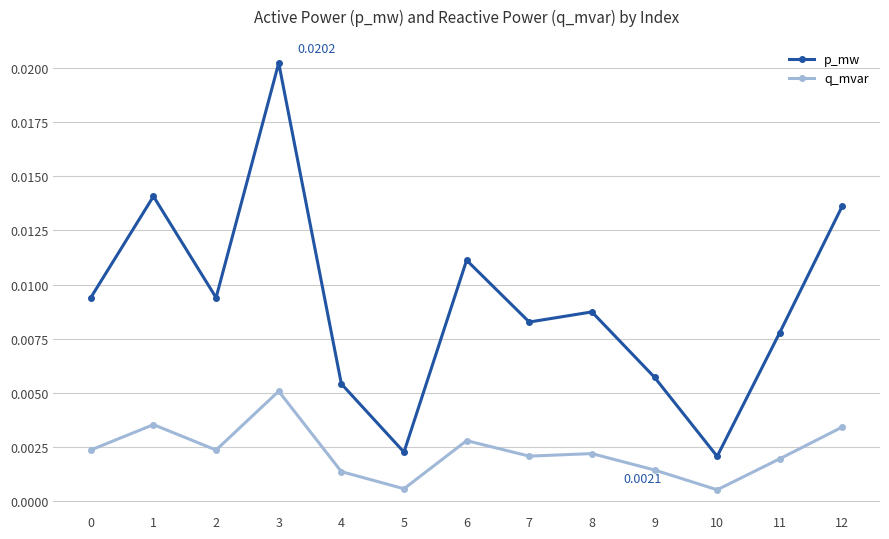

Which category has the highest value across all series?

3